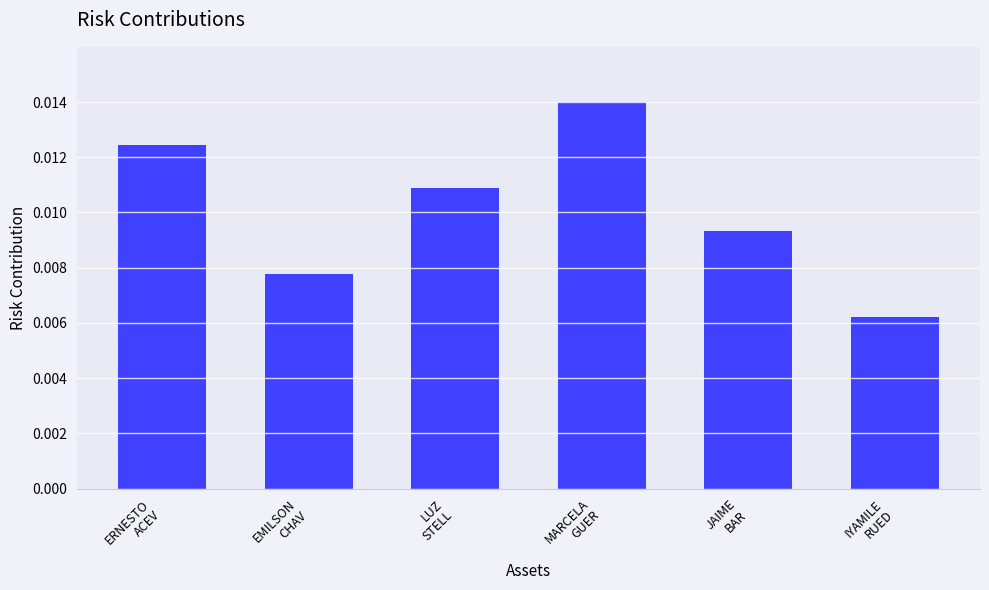

Count the values in the range 0 to 1.

6